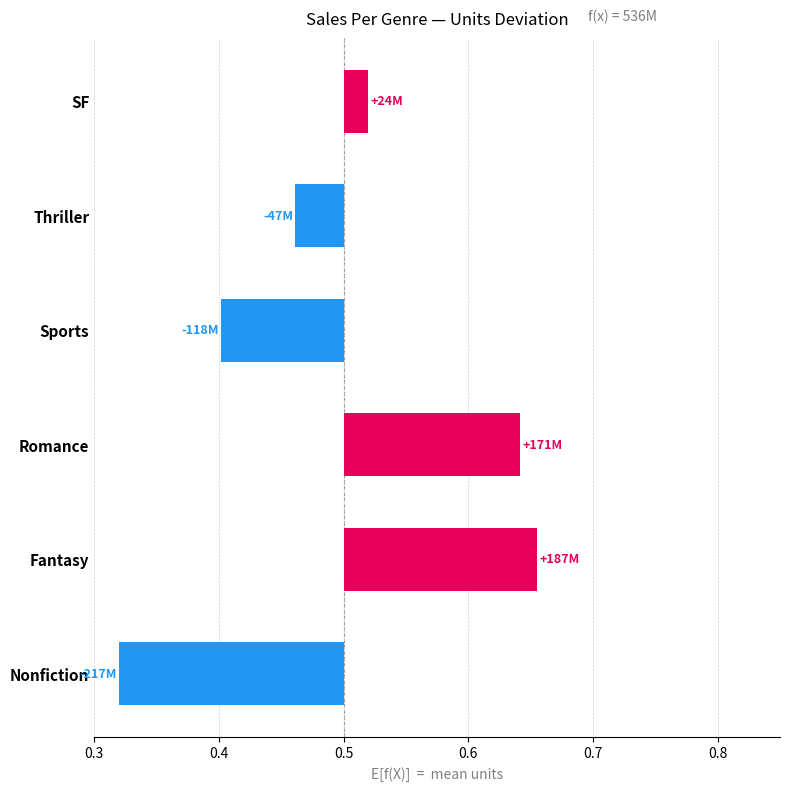

Are the bars grouped side by side (vs. stacked)?

No